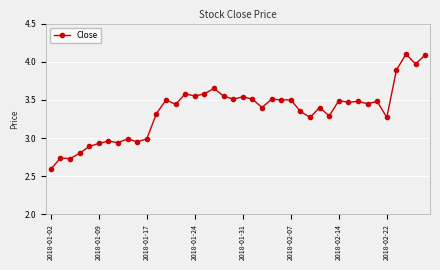

True or false: the data has more than 0 interior local peaks.

True